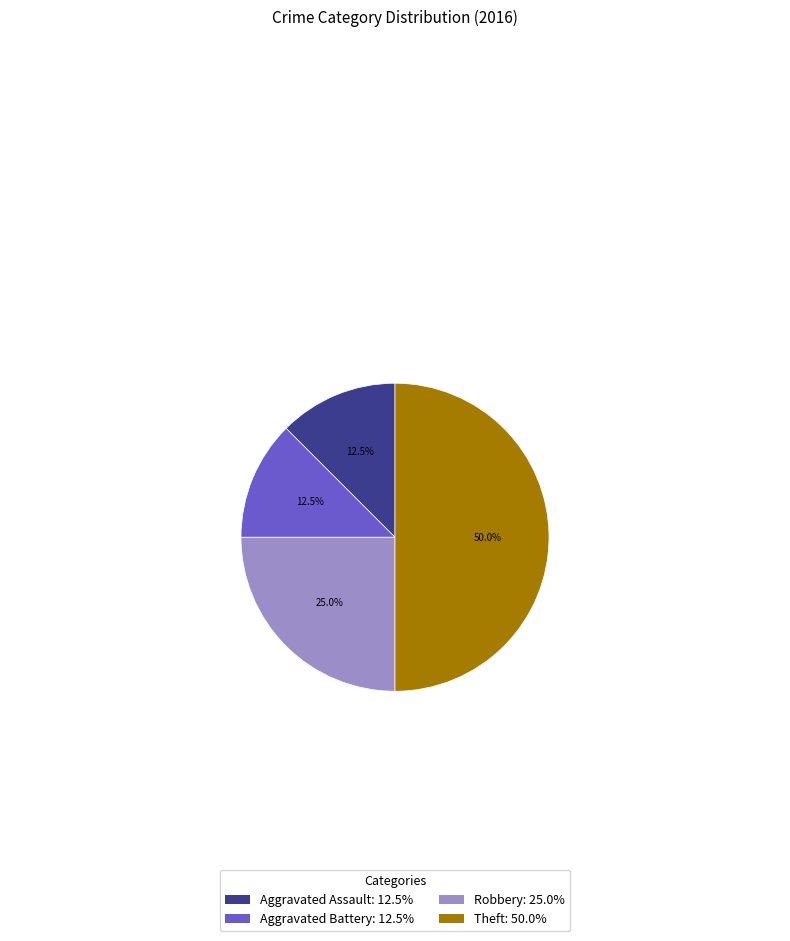

Combined, do Aggravated Battery: 12.5% and Aggravated Assault: 12.5% account for over 50%?

No